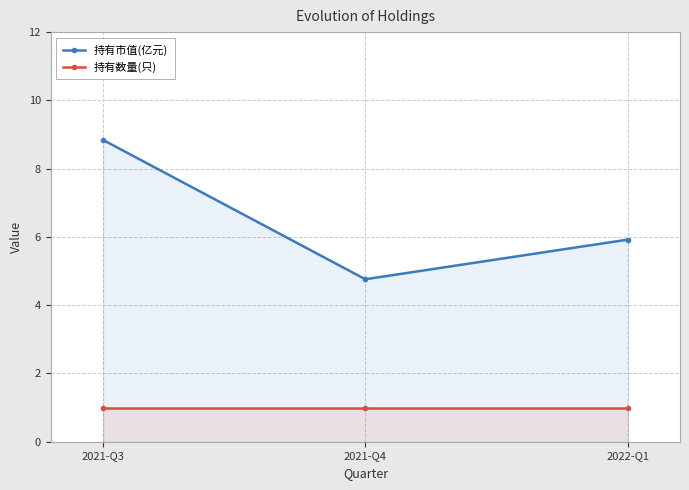

Does the chart display data point markers on the line(s)?

Yes